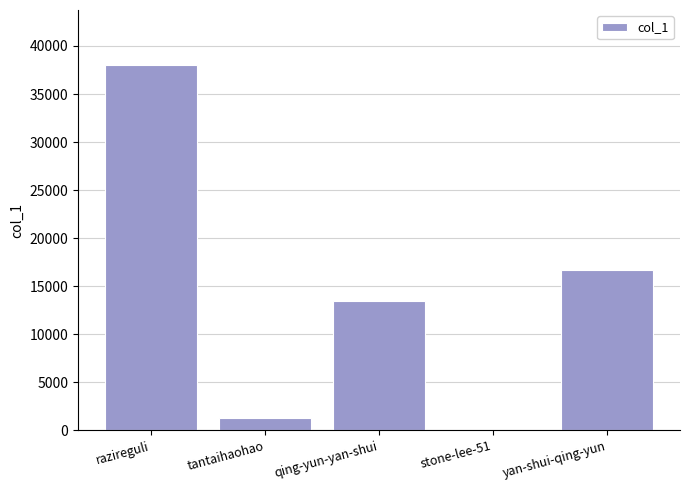

How many categories are shown in the chart?

5